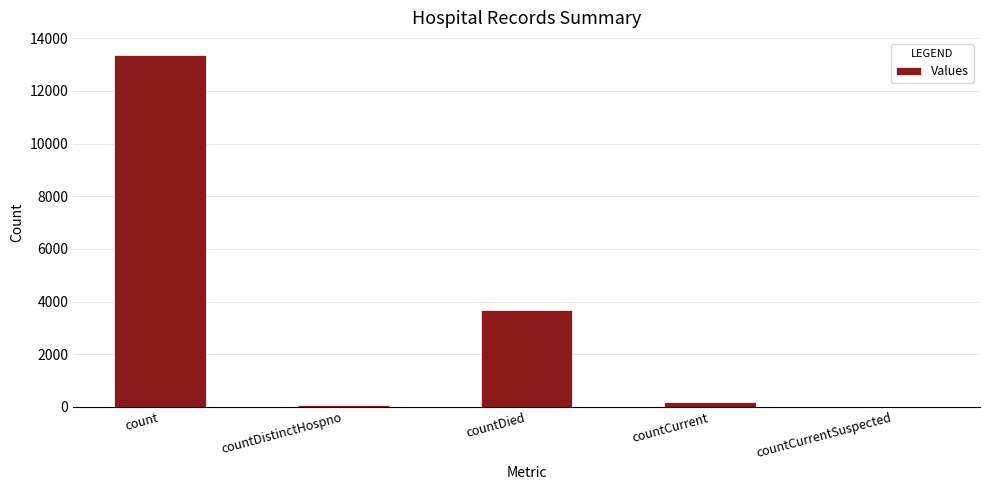

How many values are above zero?

4